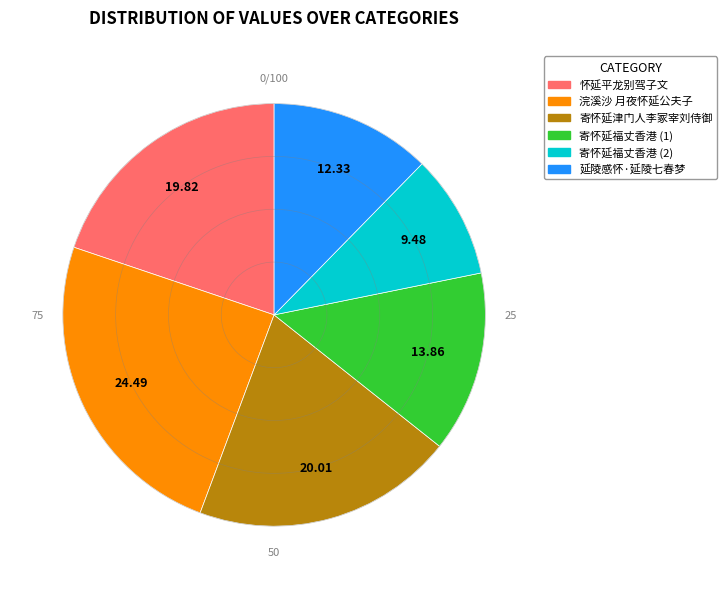

Does any single category account for the majority?

No